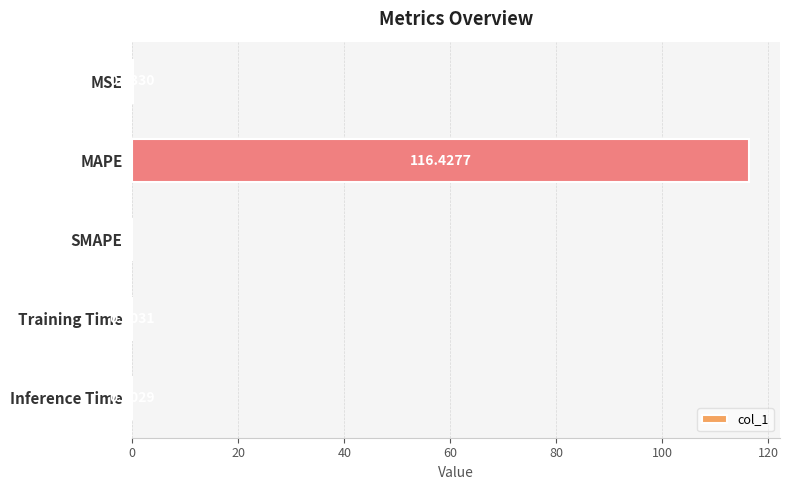

What is the sum of all values?

116.5